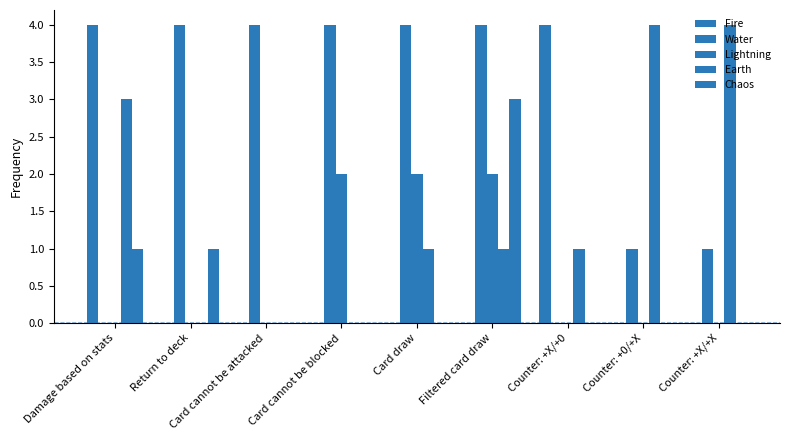

How many data points does each series have?

9